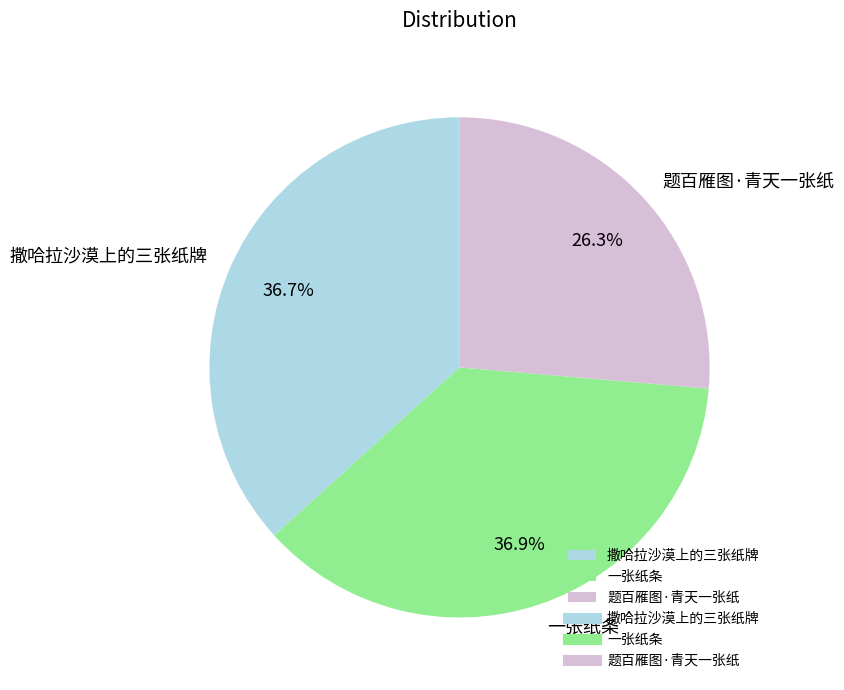

Approximately how many times larger is the value at 撒哈拉沙漠上的三张纸牌 compared to 题百雁图·青天一张纸?

1.4